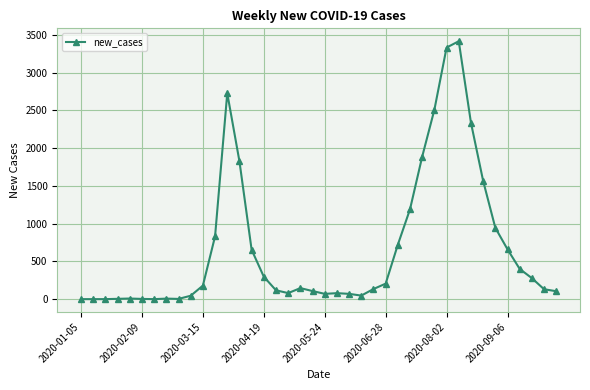

What is the sum of all values?

27121